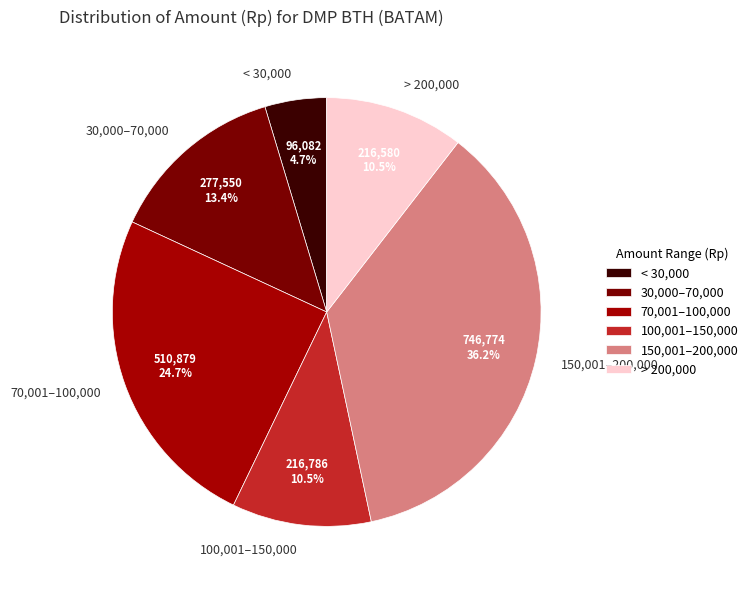

What is the largest slice in the pie chart?

150,001–200,000